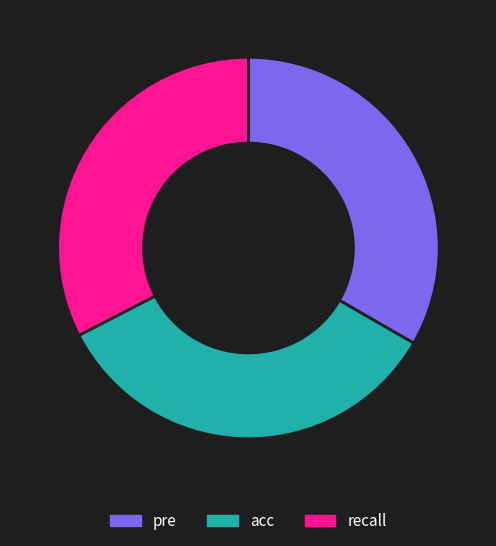

Is there any slice that represents more than half of the pie?

No